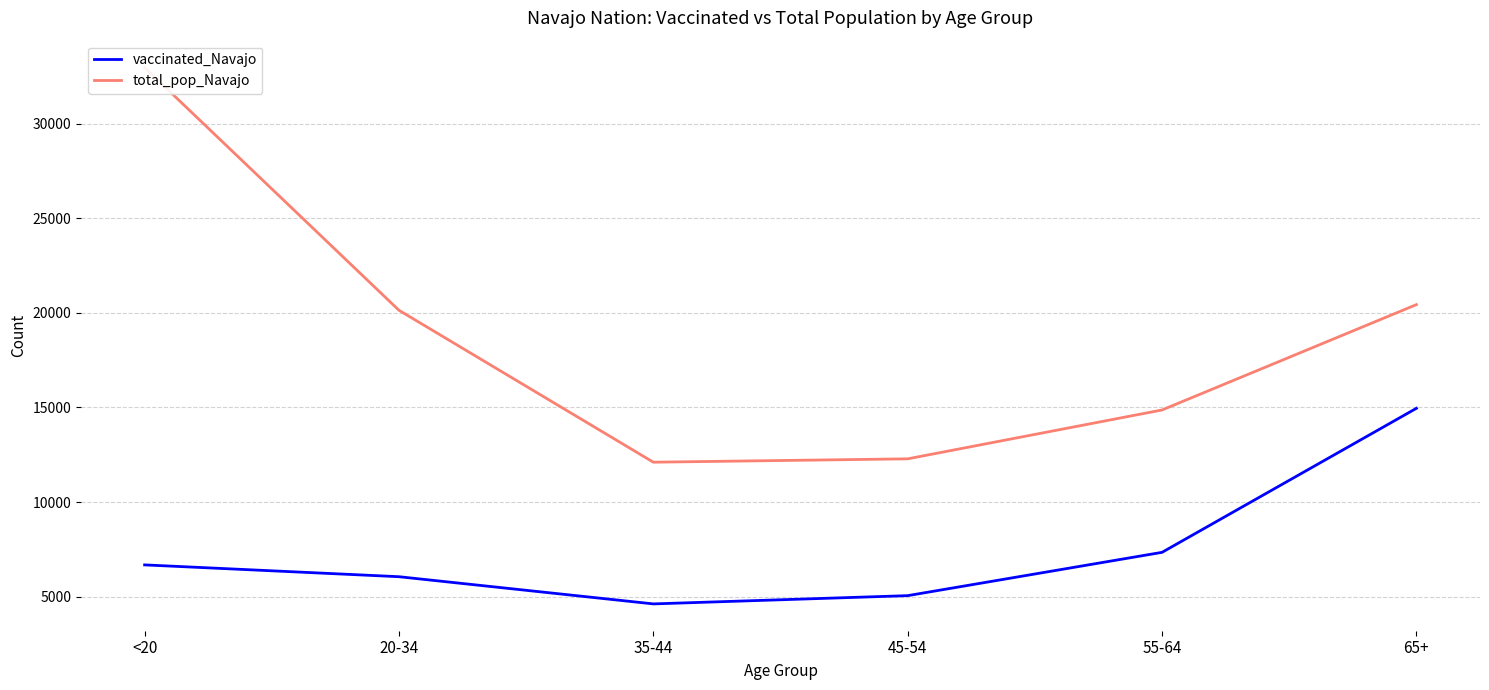

At which label does vaccinated_Navajo first exceed 6676?

55-64